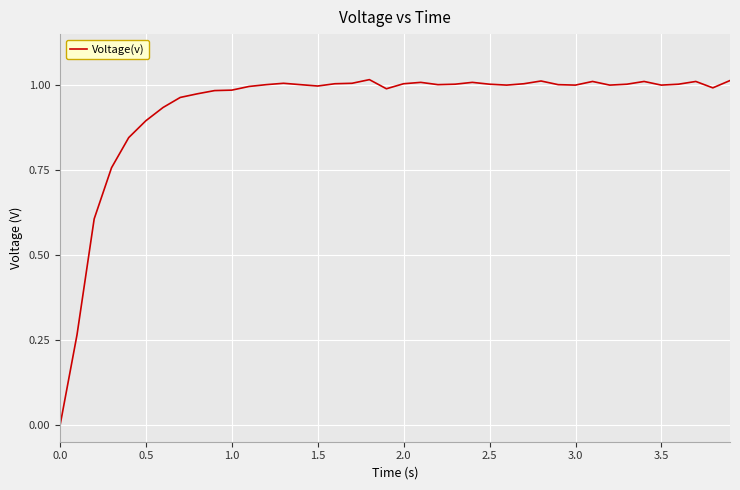

How many interior local peaks (higher than both neighbors) does the data have?

8